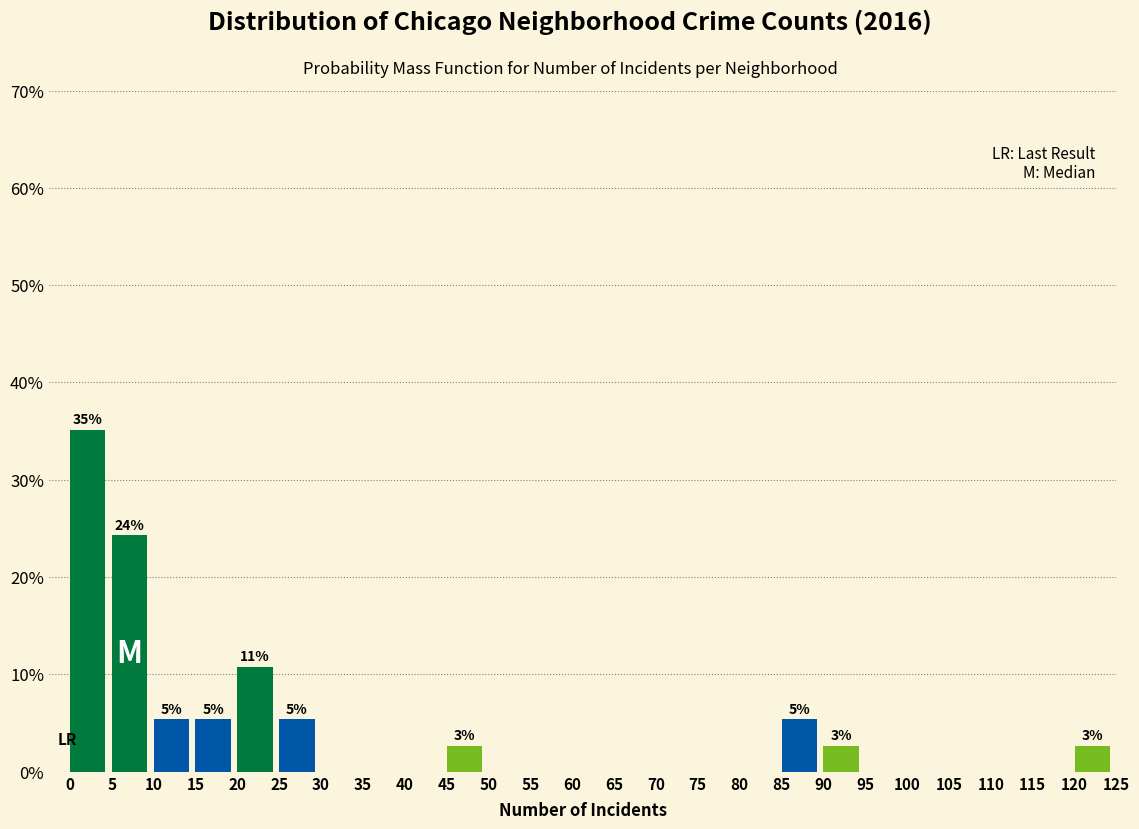

Over which range of the x-axis is the bar tallest?

0 to 5